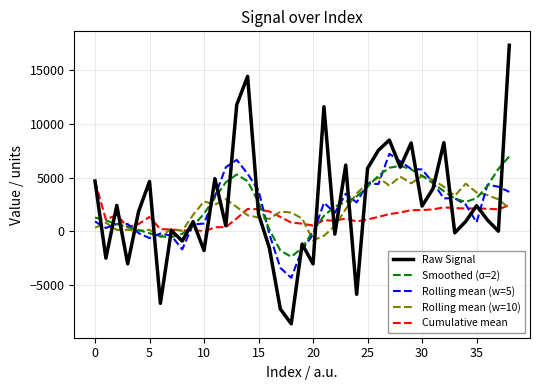

Rank the series by their maximum value, from lowest to highest.

Cumulative mean, Rolling mean (w=10), Smoothed (σ=2), Rolling mean (w=5), Raw Signal